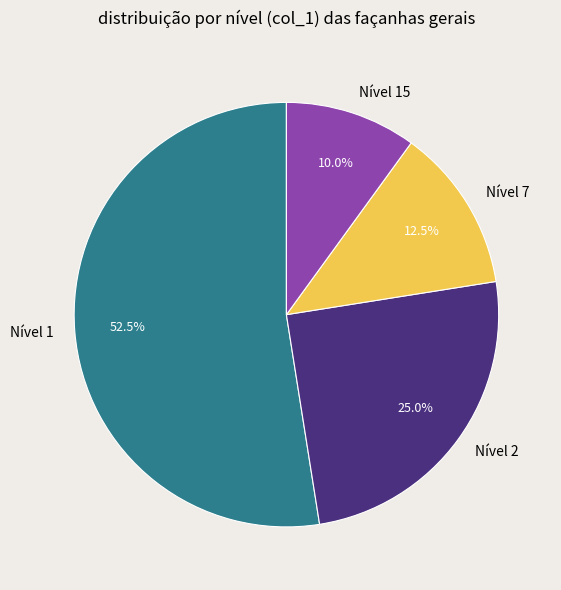

Rank the categories by value from lowest to highest.

Nível 15, Nível 7, Nível 2, Nível 1